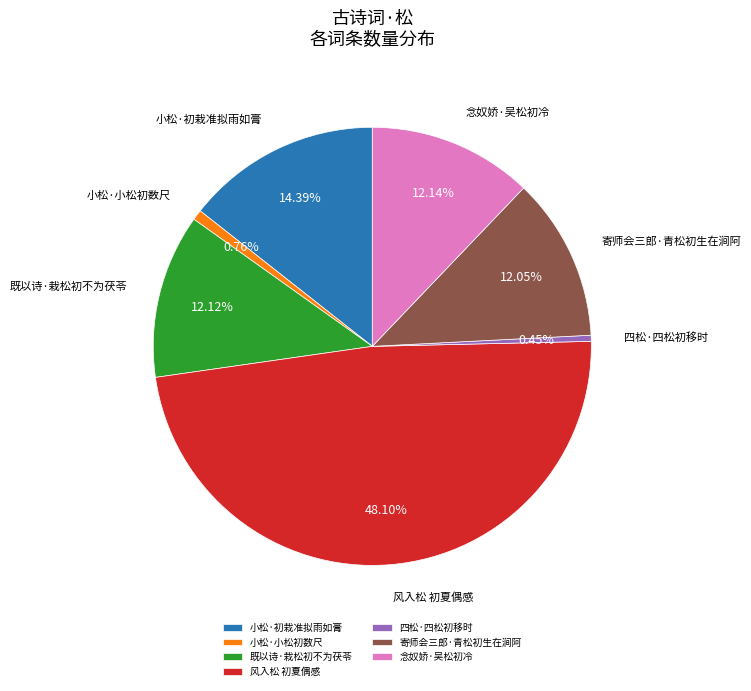

How many segments does this pie chart have?

7